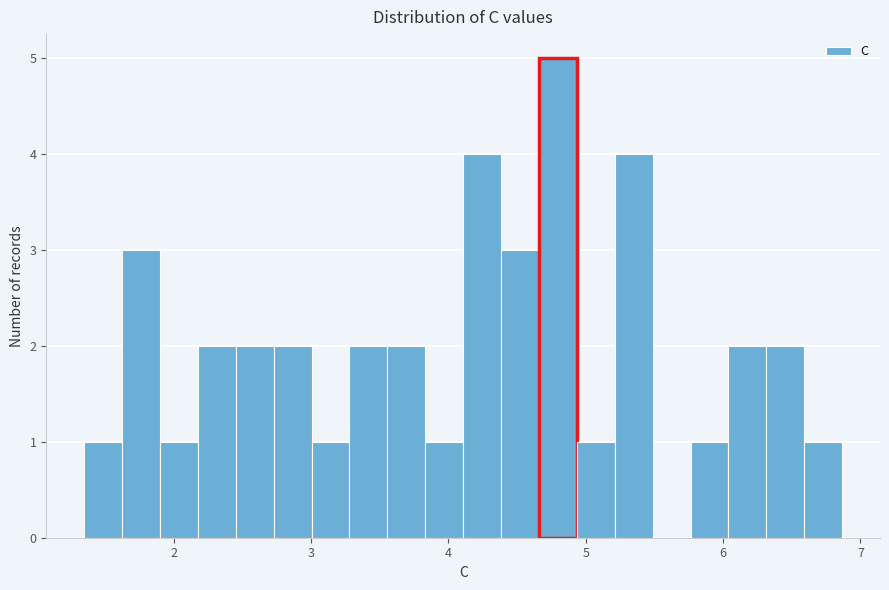

Read against the x-axis, roughly where is the centre of the tallest bar?

4.8